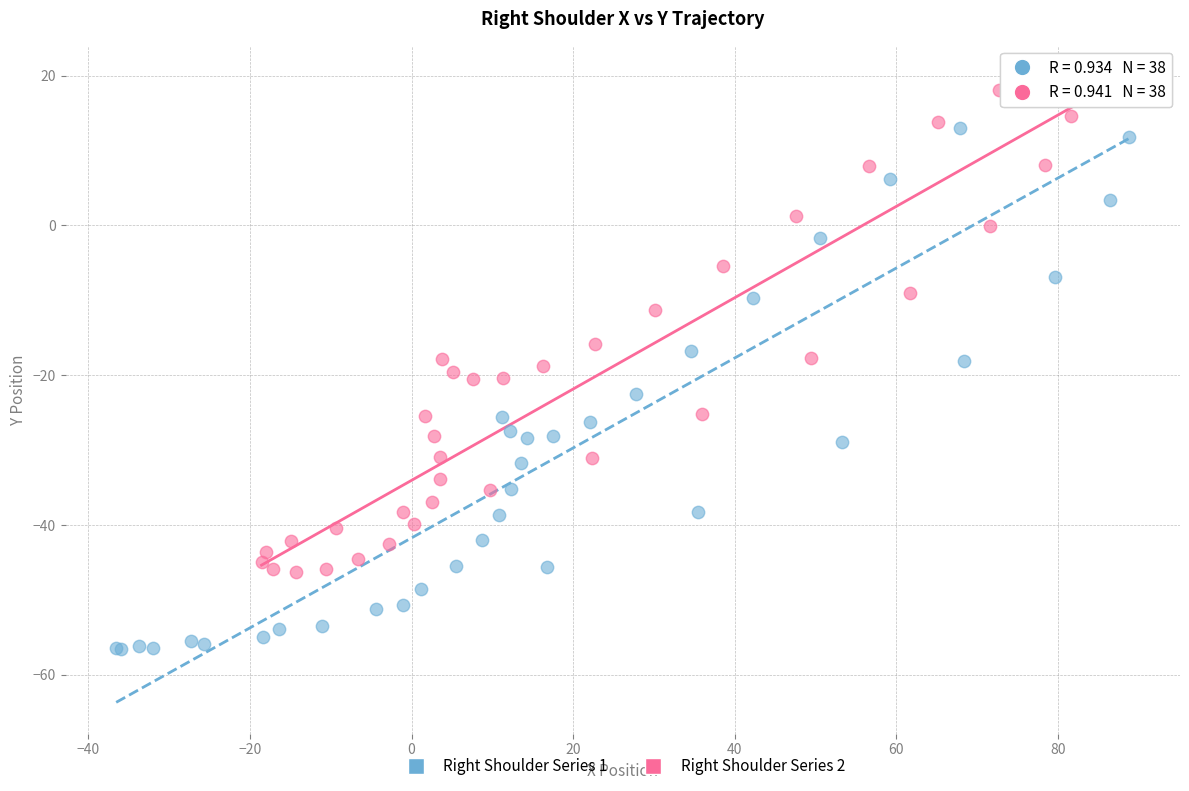

Which series has the largest Y range (max minus min)?

Right Shoulder Series 1